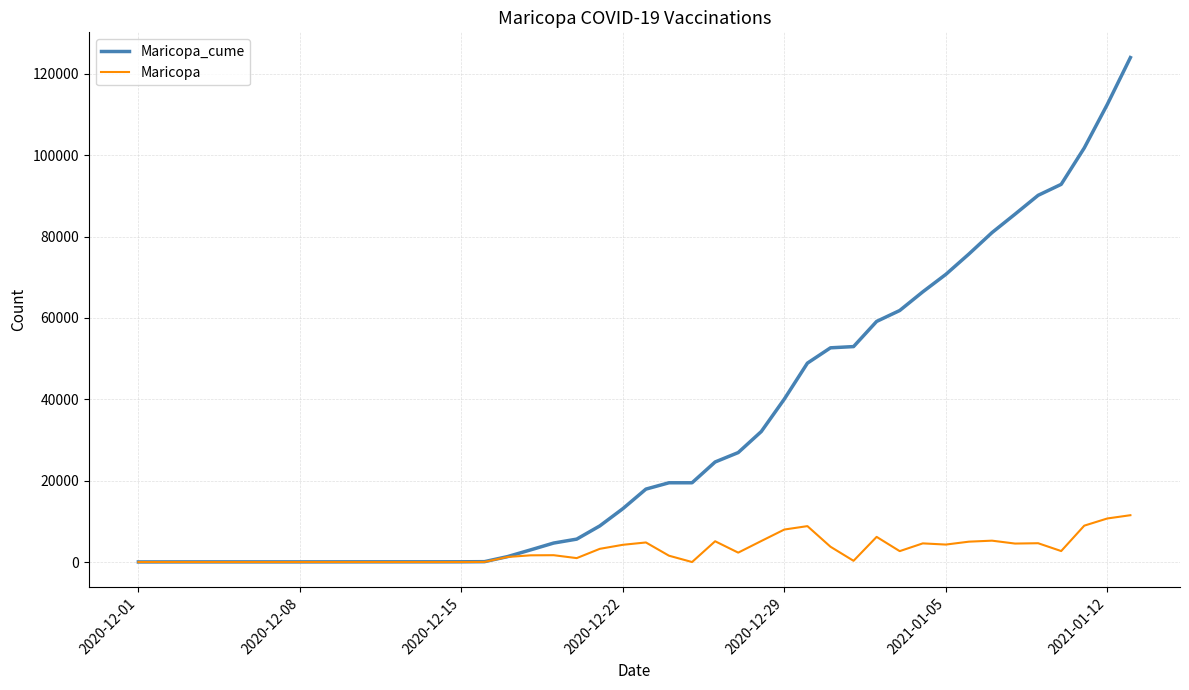

Rank the series by their average value, from highest to lowest.

Maricopa_cume, Maricopa